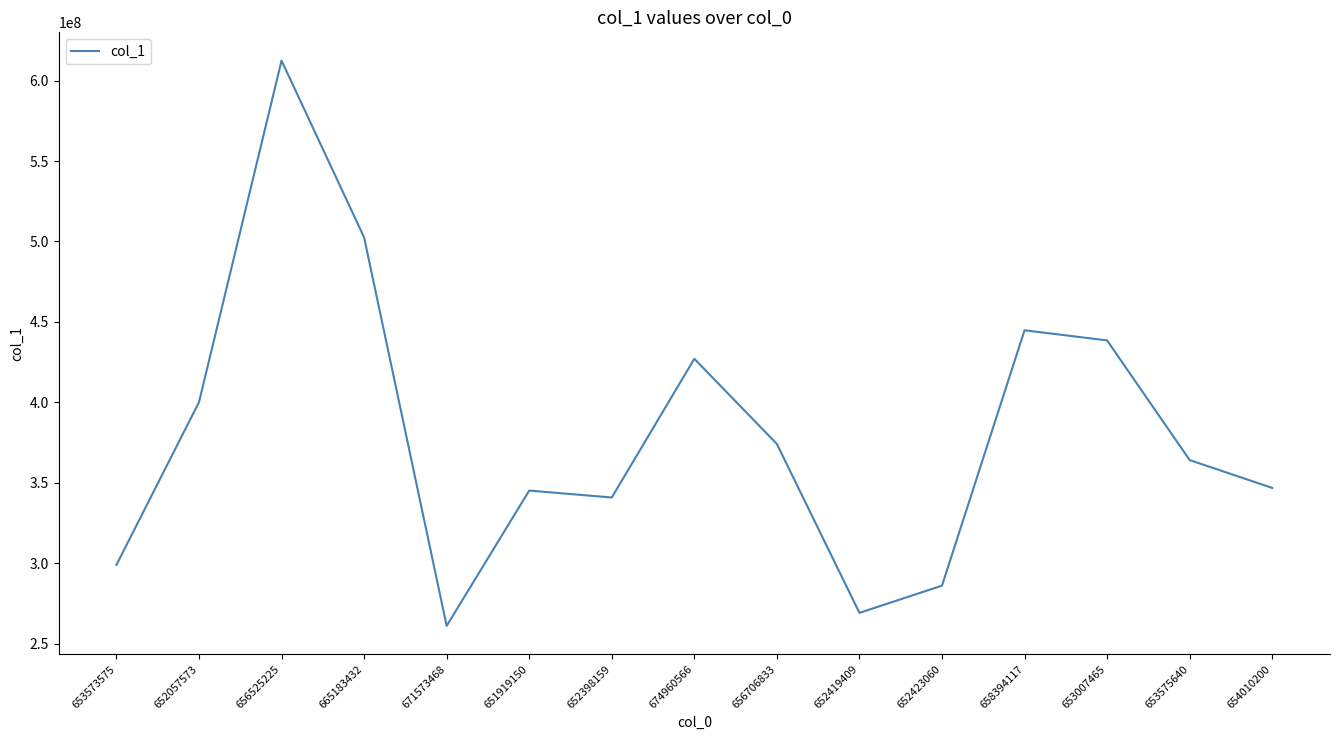

The value at 653575640 is 364083212. True or false?

True